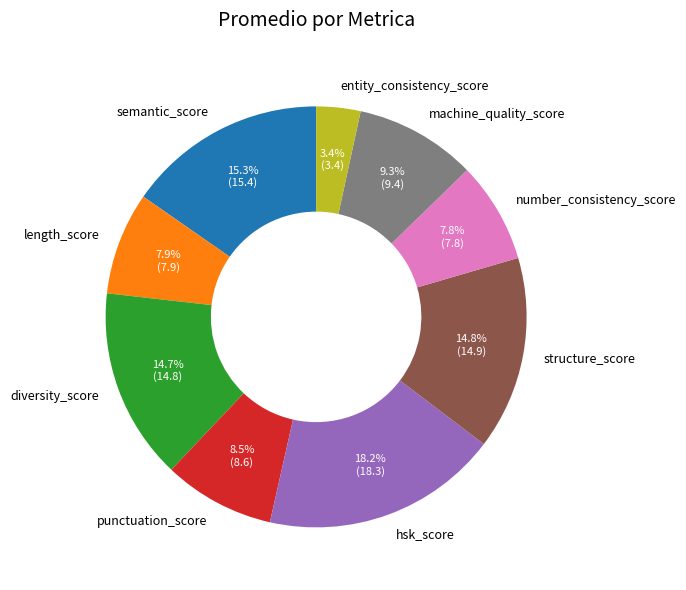

The hsk_score slice represents 4% of the pie. True or false?

False